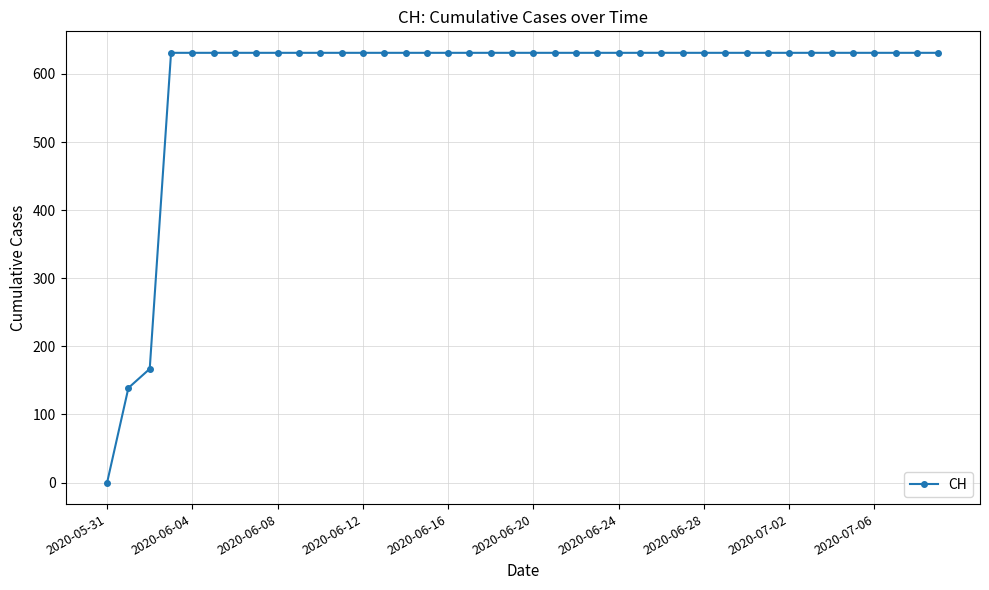

What is the value of the 12th point from the left?

631